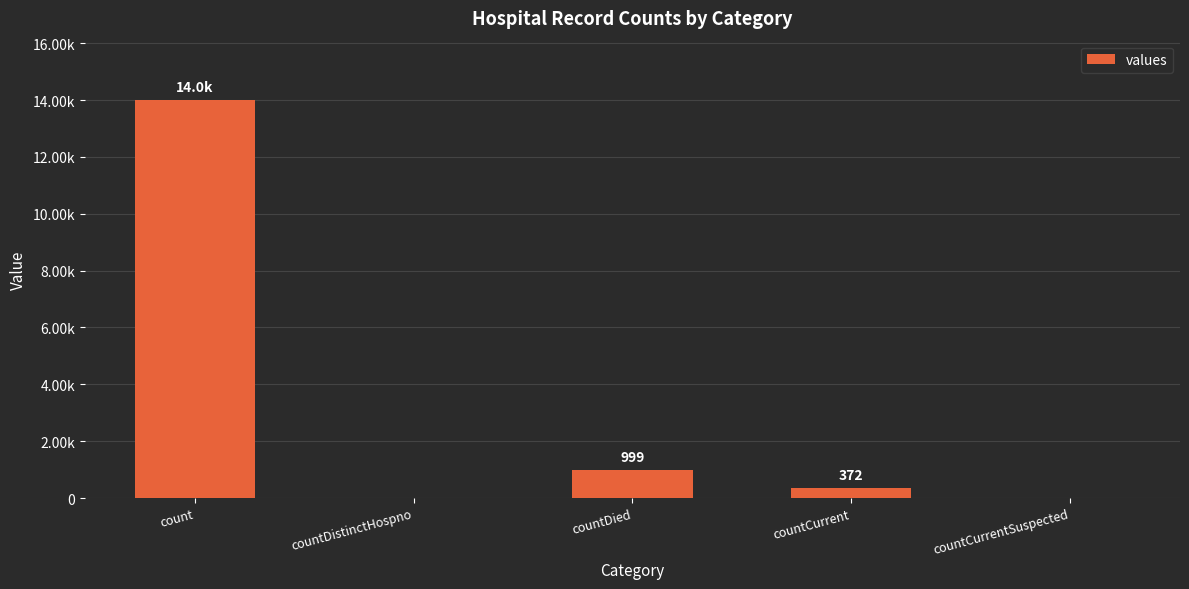

Approximately how many times larger is the value at count compared to countCurrent?

37.6